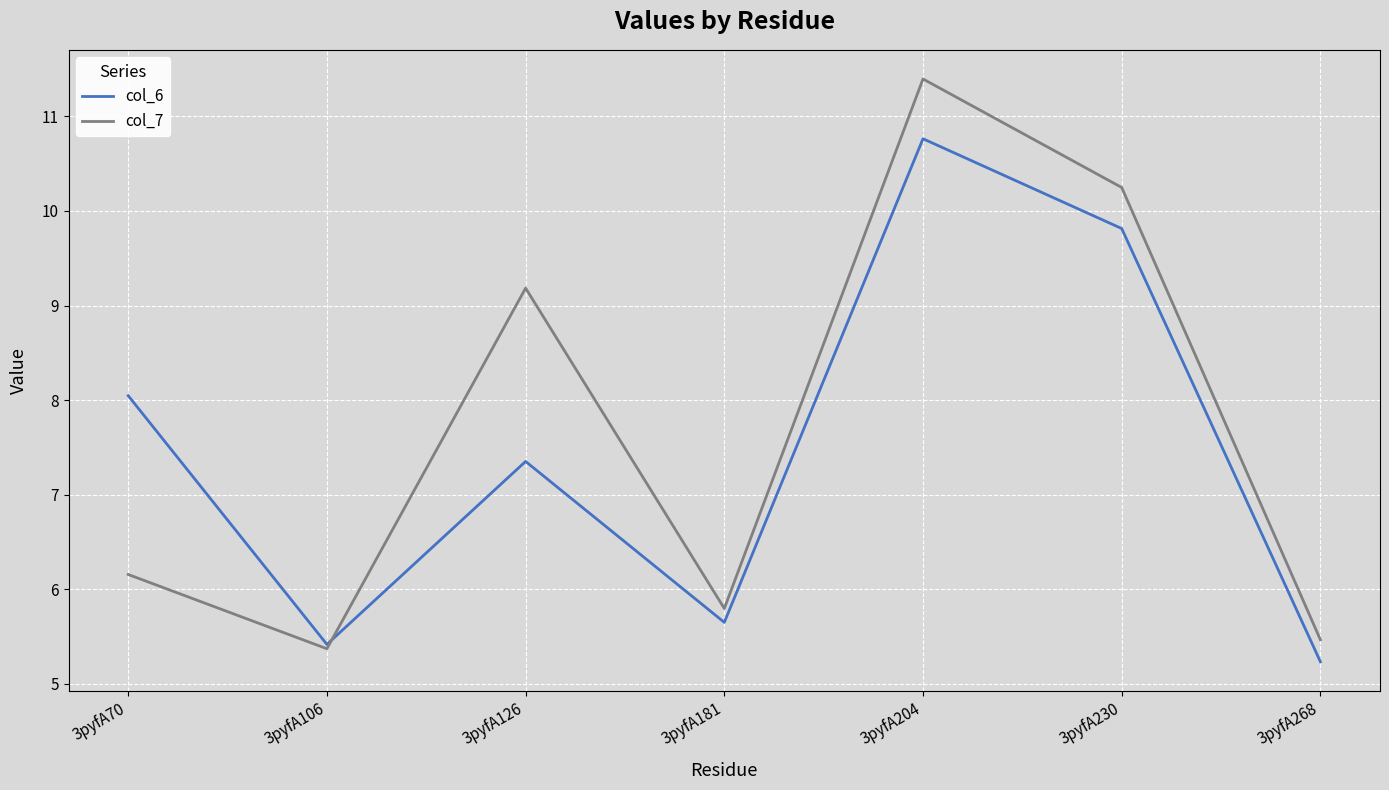

What is the lowest value of the col_6 series?

5.2